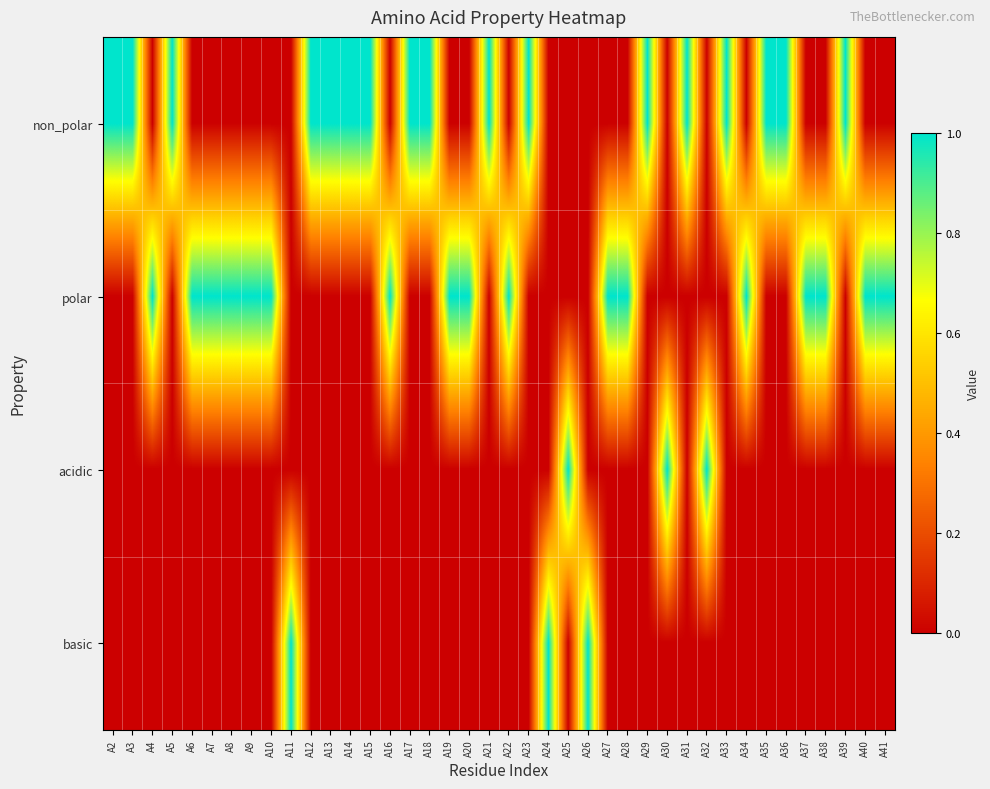

At how many categories does at least one series exceed 0?

40